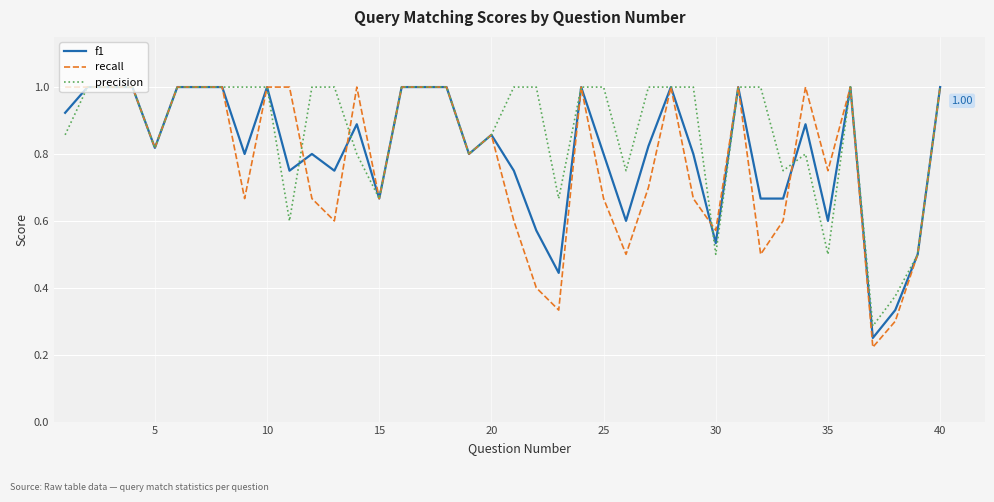

Which series has the largest total across all categories?

precision